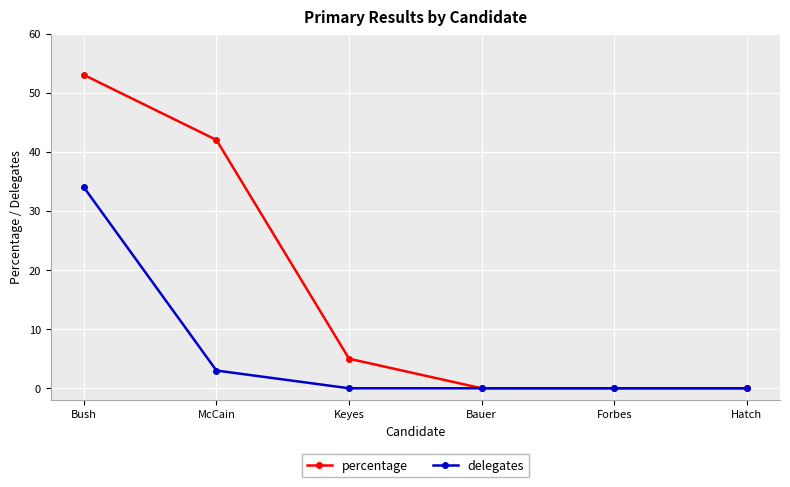

What position from the left is McCain?

2